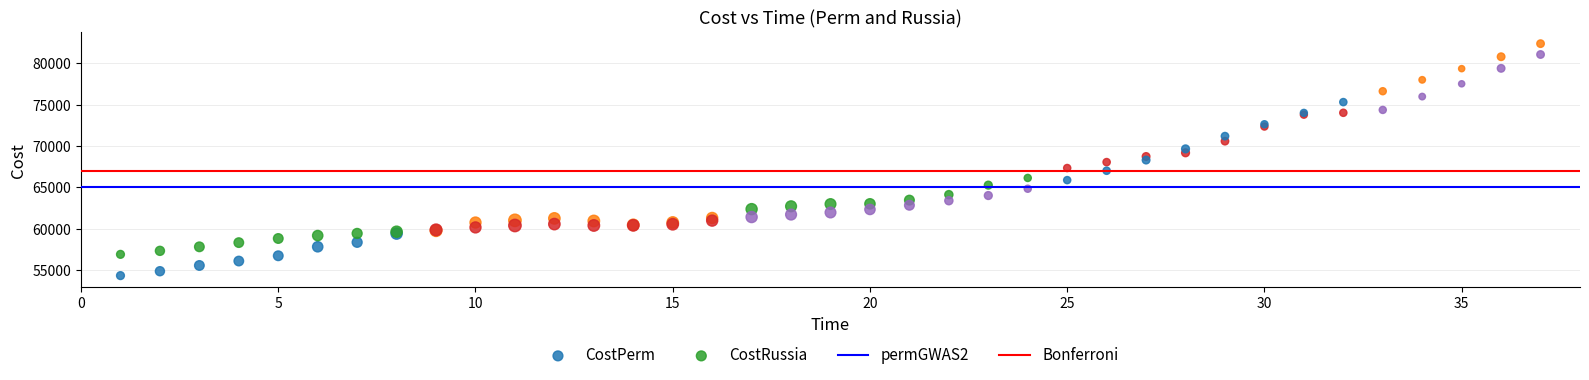

What is the X range (max minus min) for the scatter plot?

36